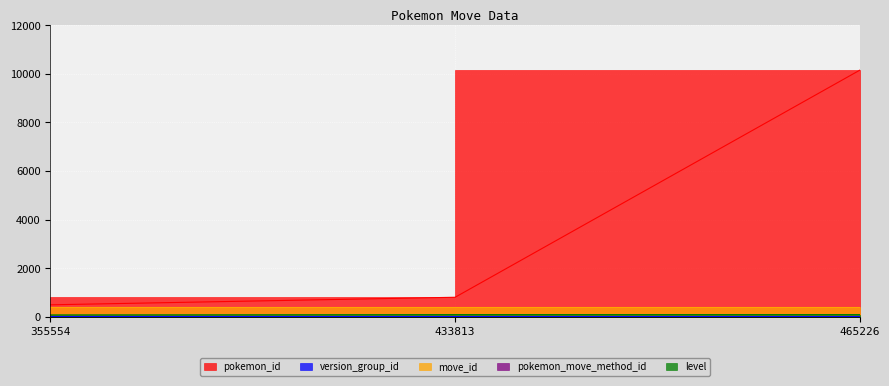

How many level values are between 76 and 89?

3